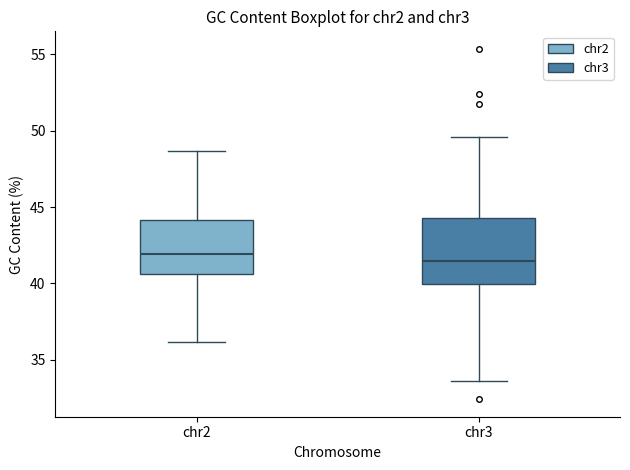

Reading left to right, read every box against the y-axis: the position of its median line, the range the box covers, and the ends of its whiskers. The values are not printed on the chart, so give them approximately, as read against the axis.

chr2: median 42.0, box 40.5 to 44.0, whiskers 36.0 to 48.5
chr3: median 41.5, box 40.0 to 44.5, whiskers 33.5 to 49.5